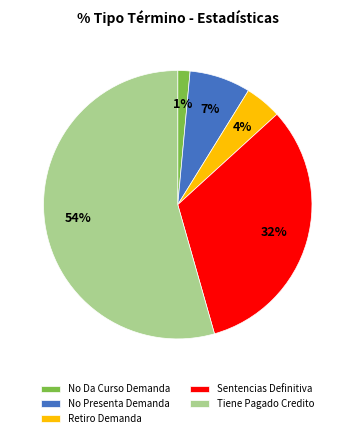

What is the smallest slice in the pie chart?

No Da Curso Demanda